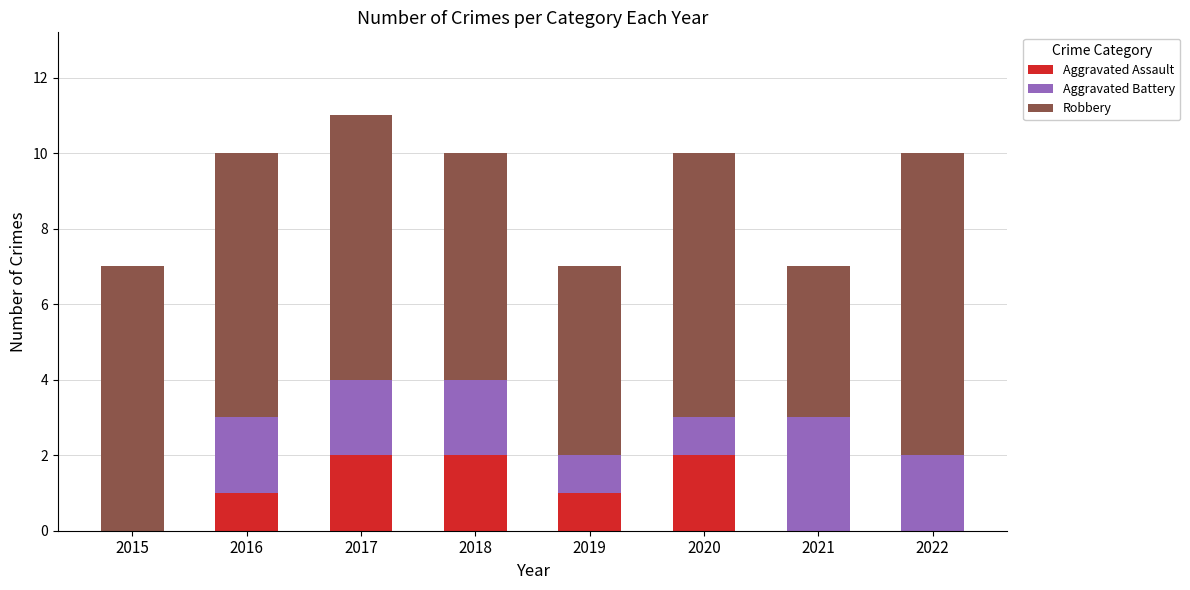

What is the sum of all Aggravated Assault values?

8